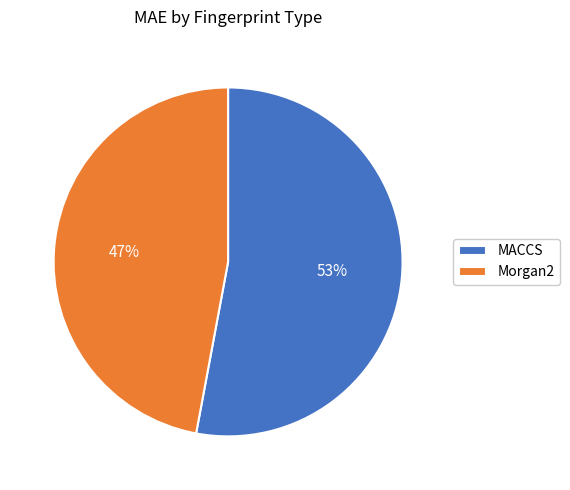

Combined, do Morgan2 and MACCS account for over 50%?

Yes